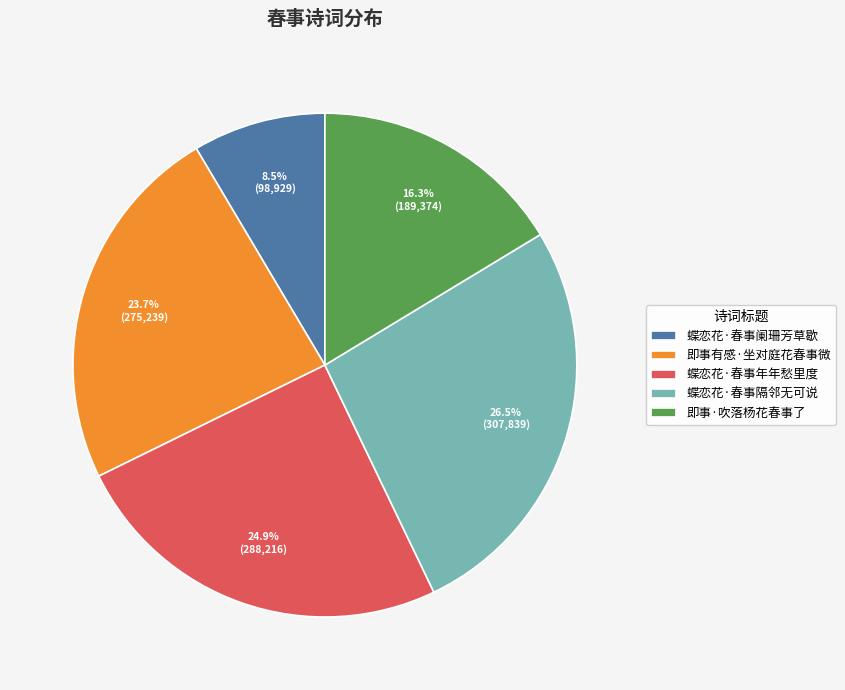

Count the number of slices in the pie.

5